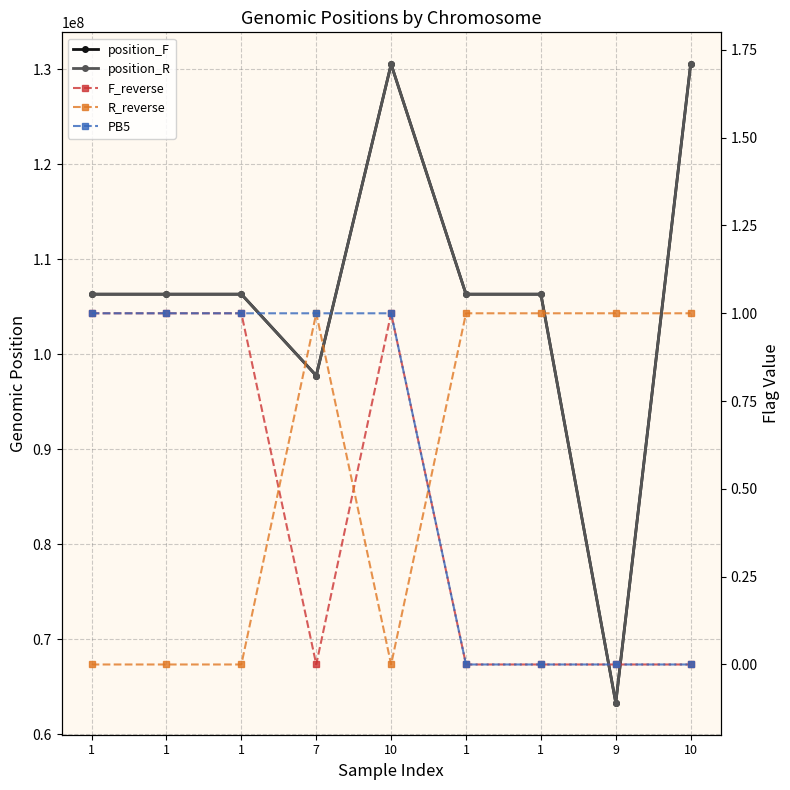

The value of R_reverse at 1 is 0. True or false?

True